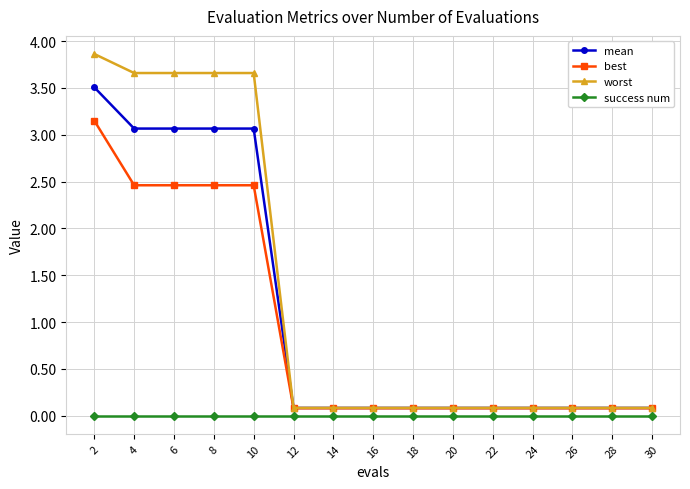

What is the maximum value shown in the chart?

3.9